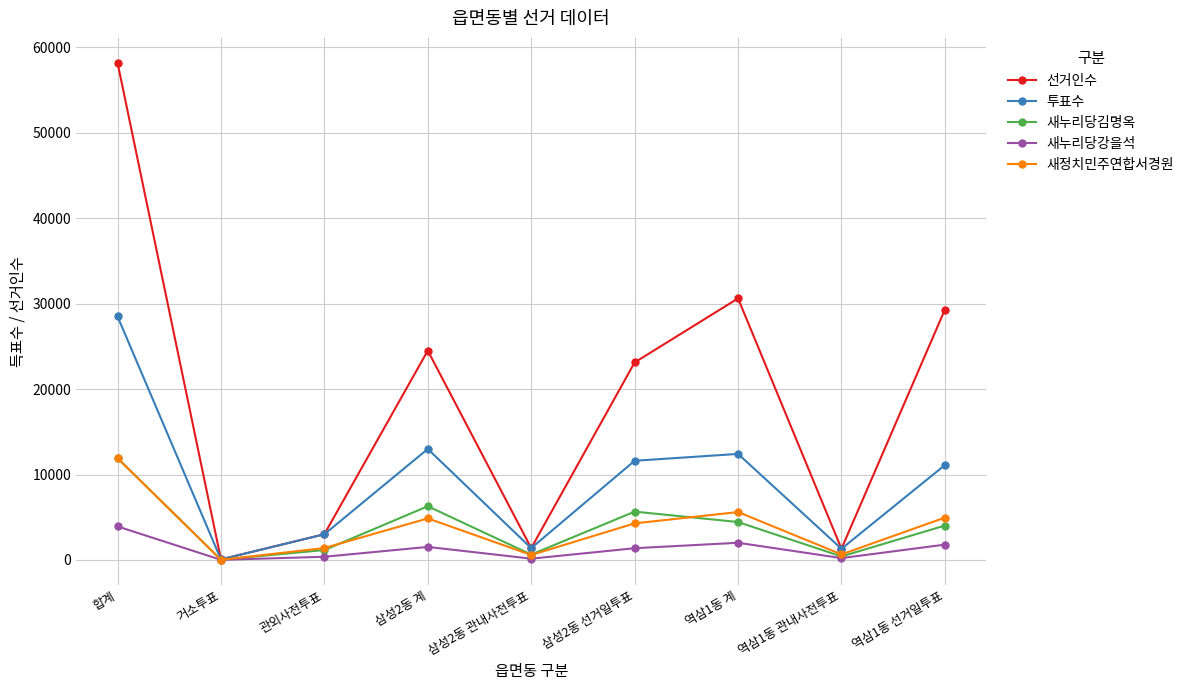

Where is the first local maximum for 새정치민주연합서경원?

삼성2동 계